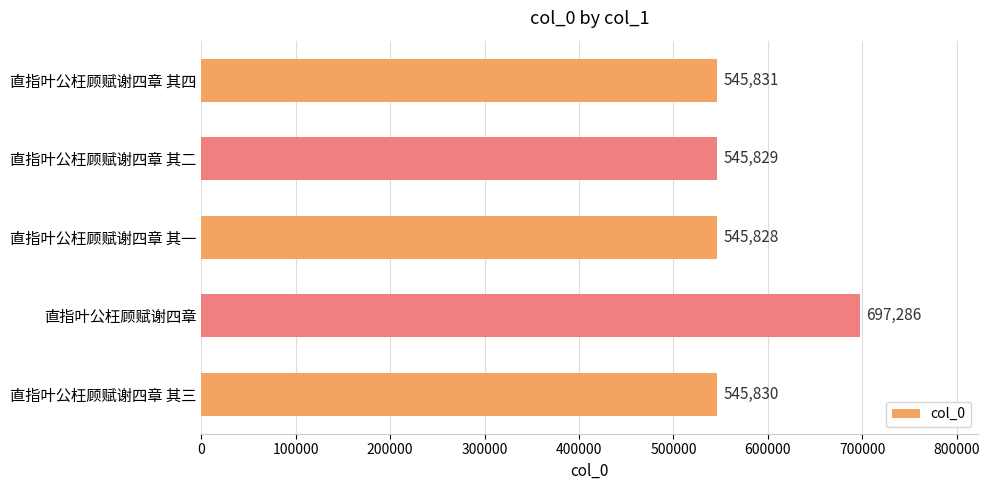

True or false: the data shows 215296 at 直指叶公枉顾赋谢四章 其一.

False